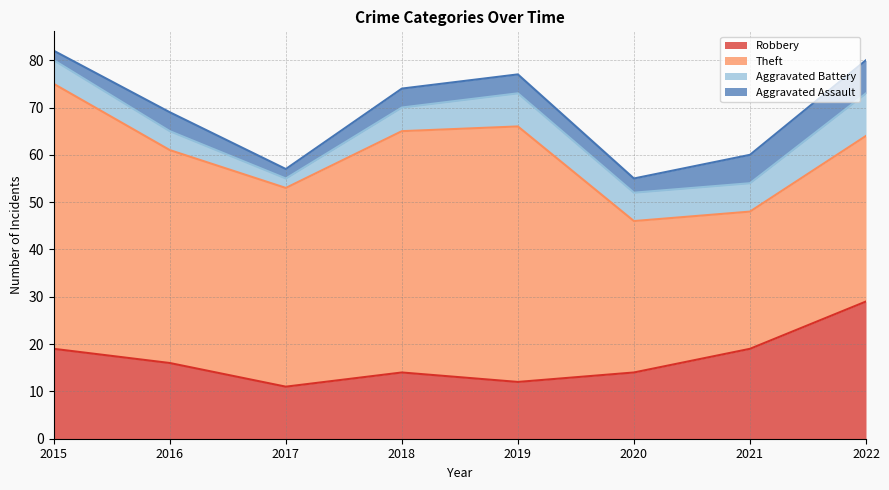

Reading right to left, what are all the values shown in this chart?

Robbery: 2022=29	2021=19	2020=14	2019=12	2018=14	2017=11	2016=16	2015=19
Theft: 2022=35	2021=29	2020=32	2019=54	2018=51	2017=42	2016=45	2015=56
Aggravated Battery: 2022=9	2021=6	2020=6	2019=7	2018=5	2017=2	2016=4	2015=5
Aggravated Assault: 2022=7	2021=6	2020=3	2019=4	2018=4	2017=2	2016=4	2015=2